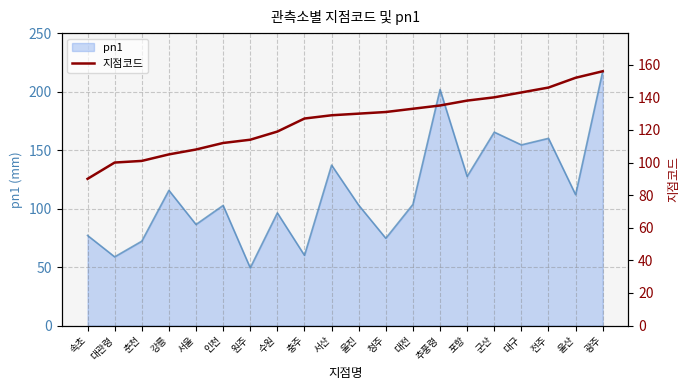

At which label does pn1 reach its minimum?

원주